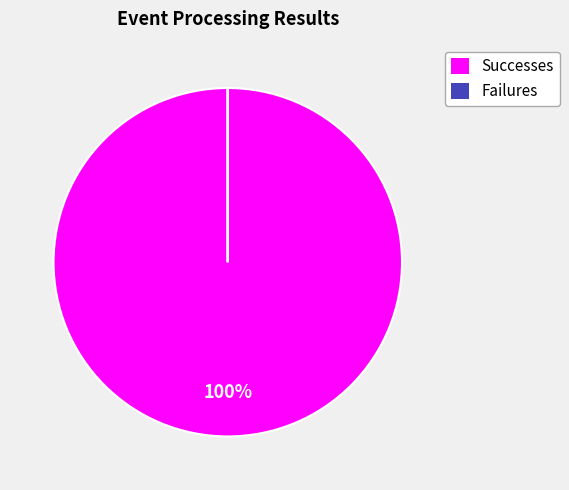

To the nearest percent, what is the average slice percentage?

50%